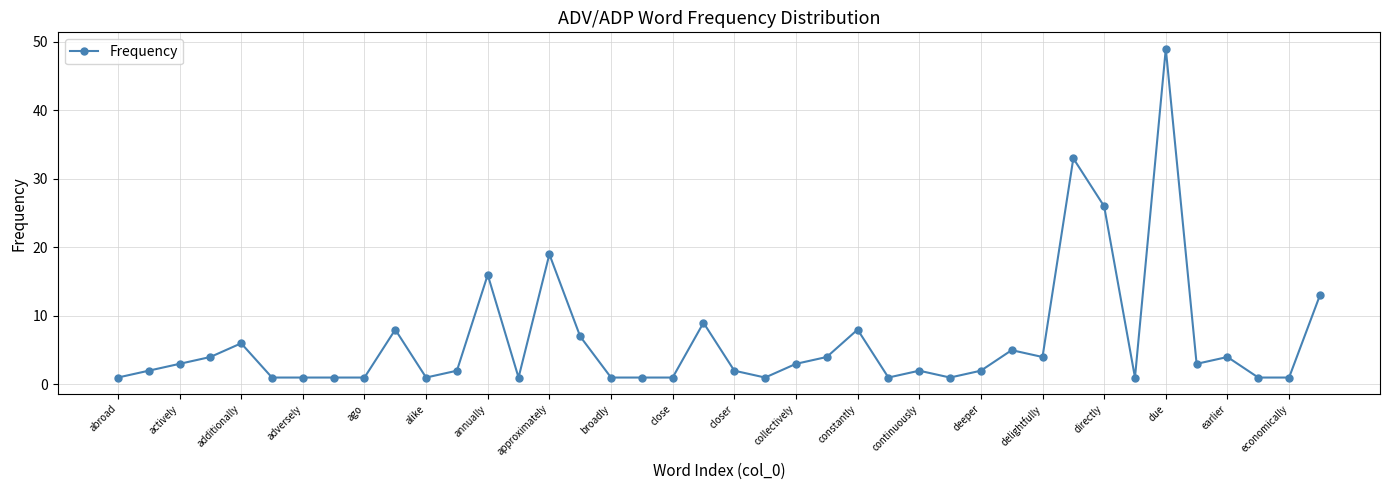

What is the average value?

6